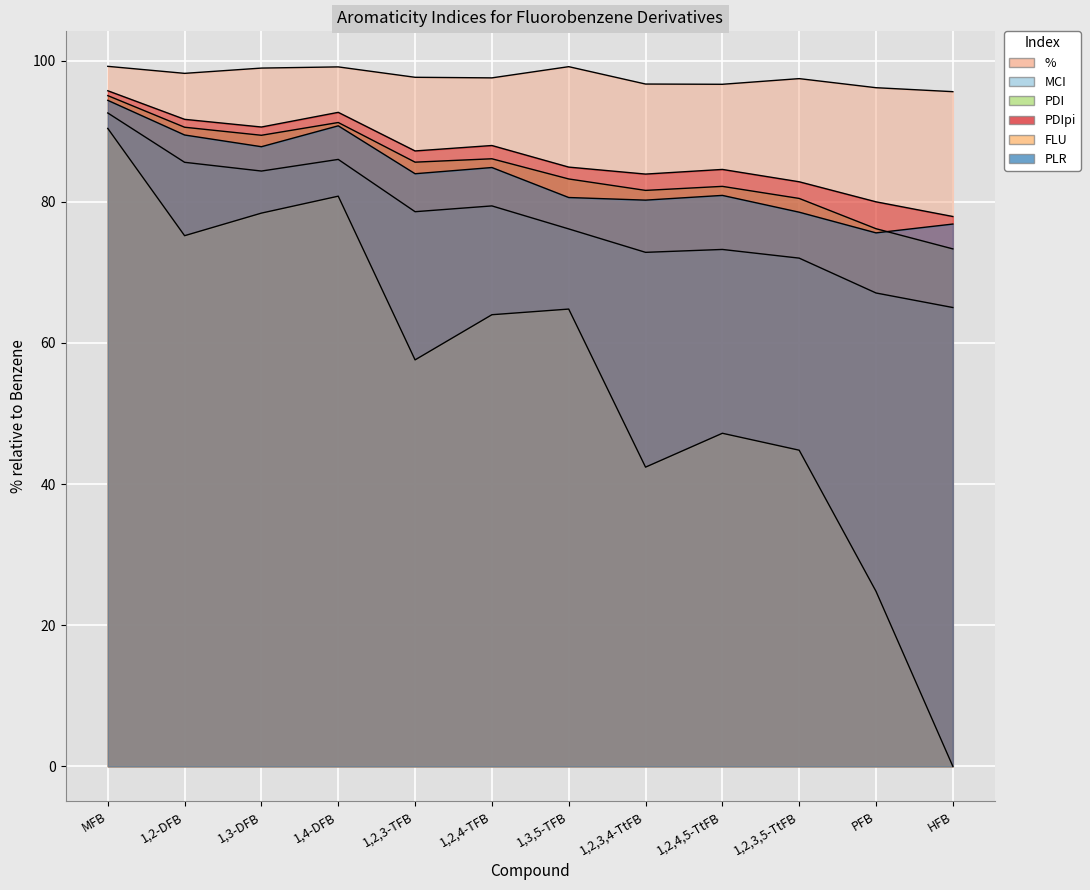

What is the label of the 10th point from the left?

1,2,3,5-TtFB